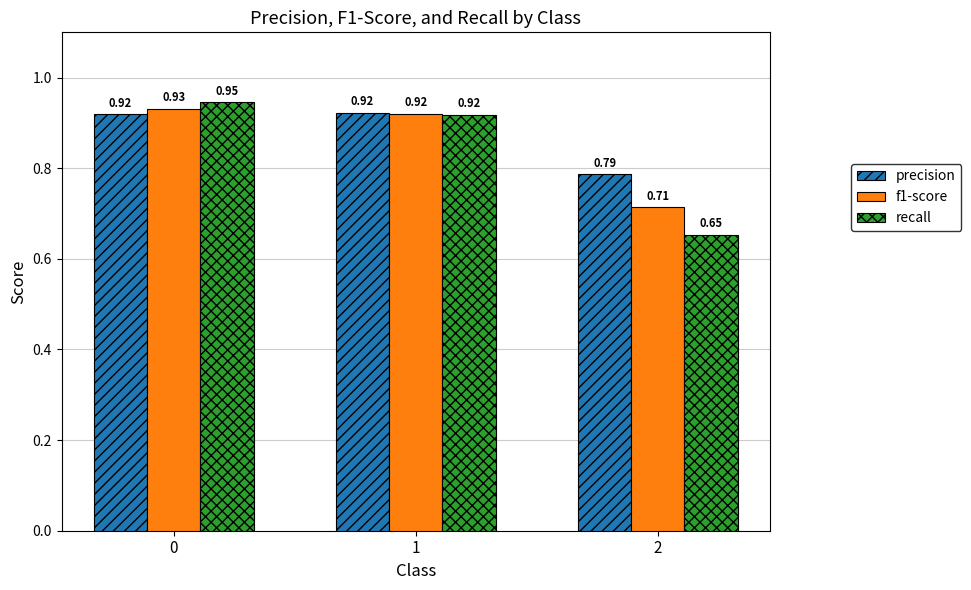

What is the sum of the precision values at 2 and 1?

1.7